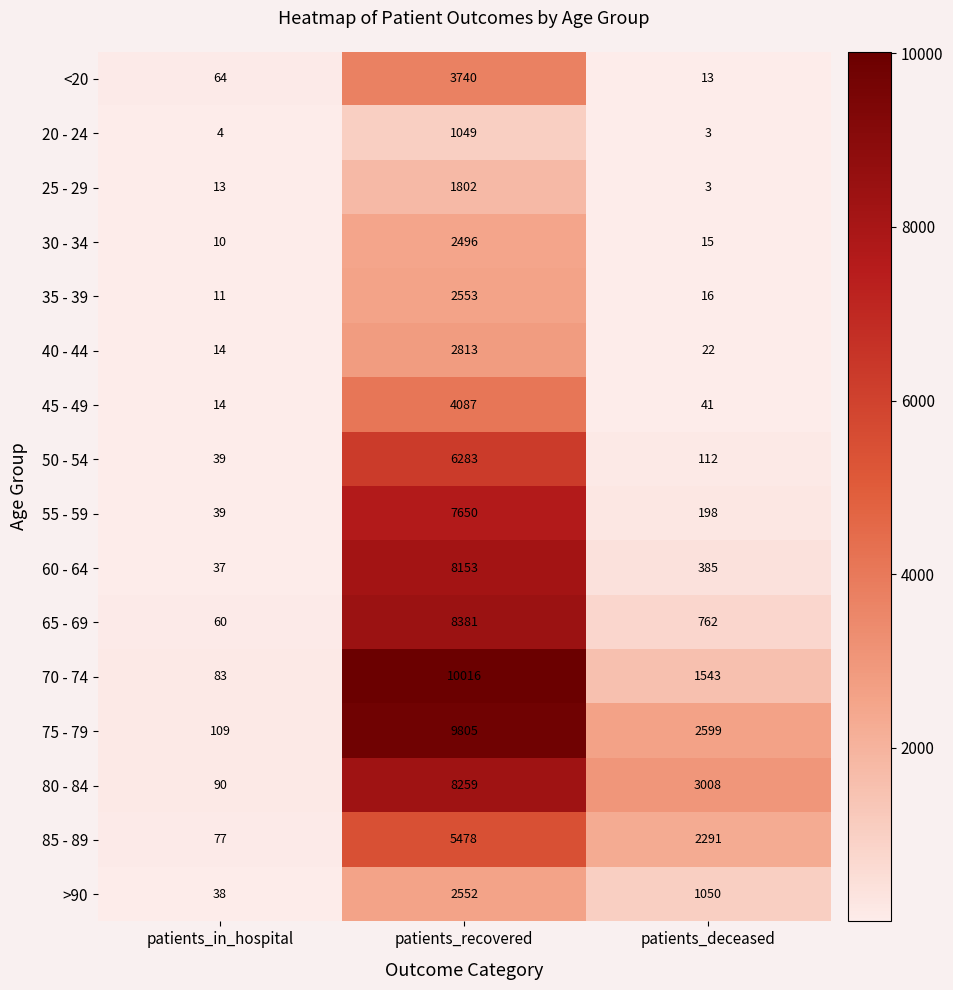

What is the sum of the 45 - 49 values at patients_recovered and patients_deceased?

4128